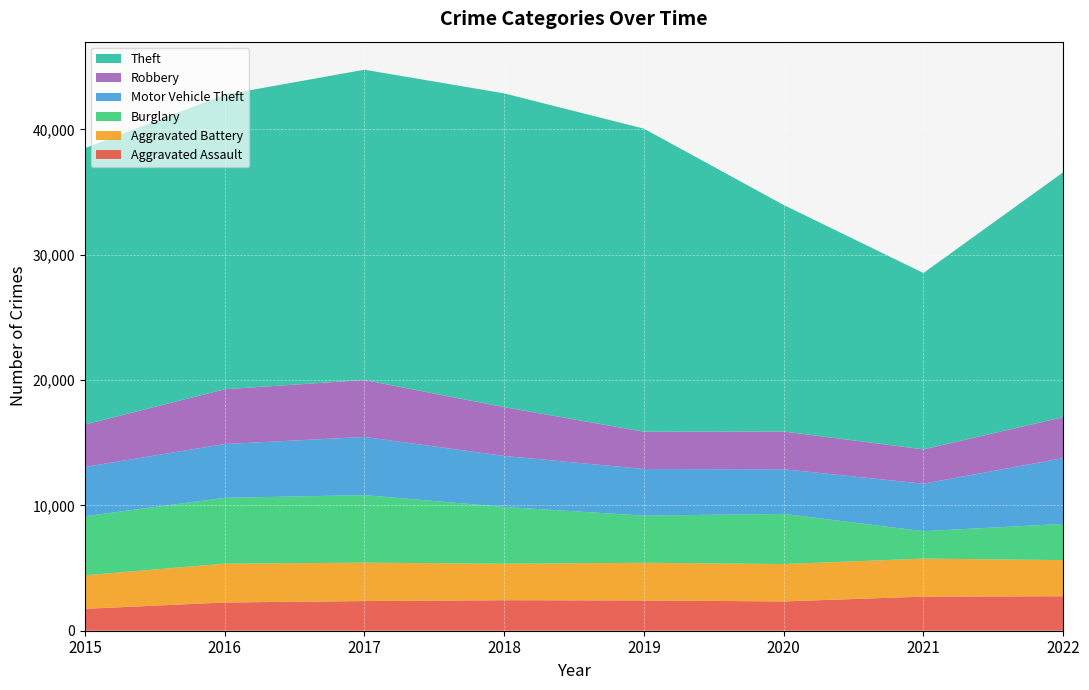

Reading right to left, extract all data points from this chart.

Aggravated Assault: 2022=2752	2021=2721	2020=2339	2019=2416	2018=2435	2017=2368	2016=2253	2015=1749
Aggravated Battery: 2022=2879	2021=3033	2020=2979	2019=3004	2018=2908	2017=3063	2016=3096	2015=2673
Burglary: 2022=2890	2021=2187	2020=4002	2019=3764	2018=4533	2017=5389	2016=5253	2015=4714
Motor Vehicle Theft: 2022=5247	2021=3787	2020=3561	2019=3717	2018=4069	2017=4640	2016=4291	2015=3930
Robbery: 2022=3272	2021=2741	2020=3014	2019=2978	2018=3894	2017=4543	2016=4373	2015=3384
Theft: 2022=19536	2021=14071	2020=18071	2019=24177	2018=25032	2017=24756	2016=23495	2015=22049